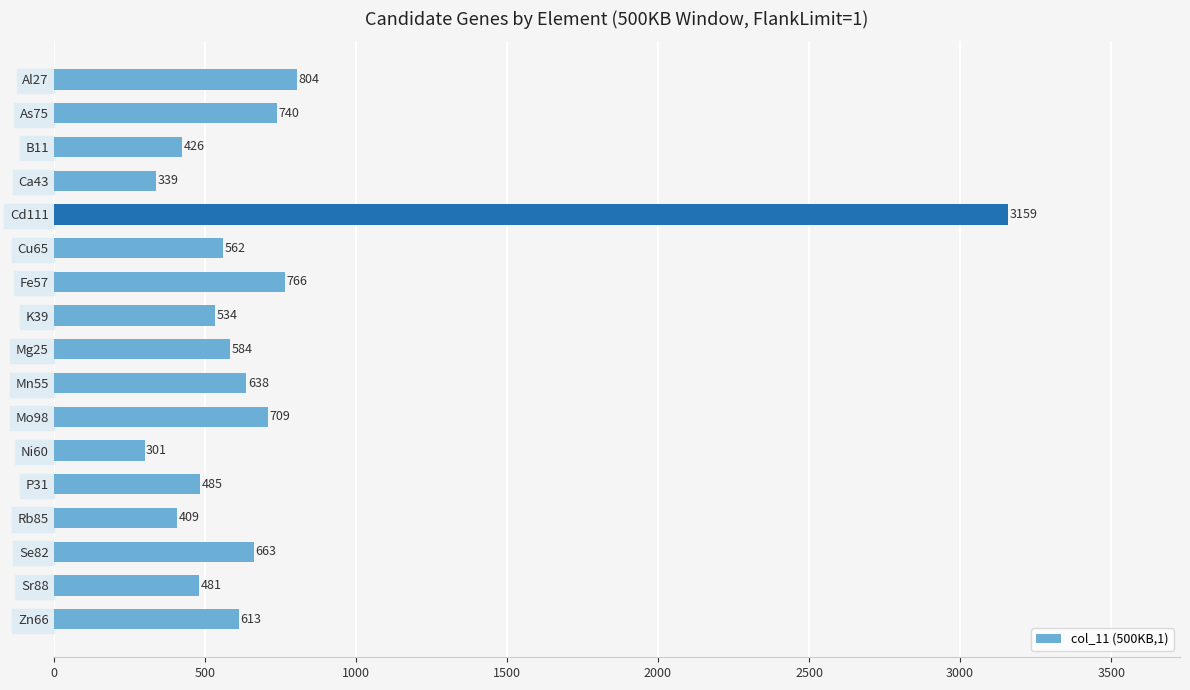

What is the label of the 12th bar from the bottom?

Cu65